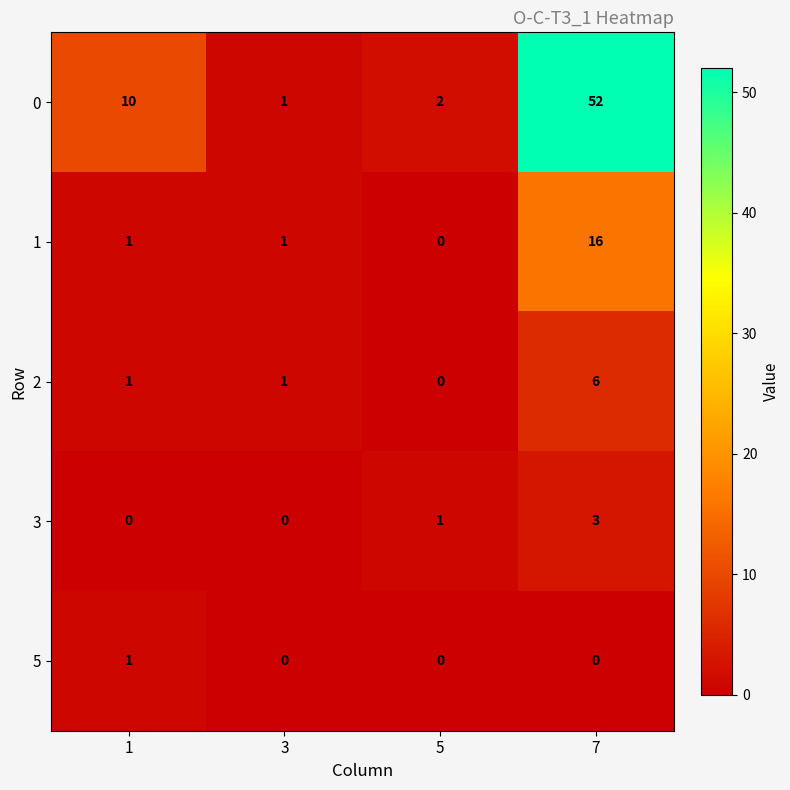

Reading right to left, transcribe all the data shown in this chart.

0: 52	2	1	10
1: 16	0	1	1
2: 6	0	1	1
3: 3	1	0	0
5: 0	0	0	1